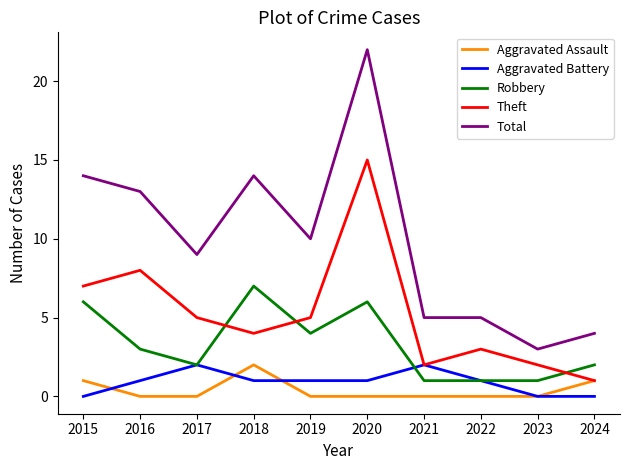

At 2016, list the series in order from largest to smallest.

Total, Theft, Robbery, Aggravated Battery, Aggravated Assault